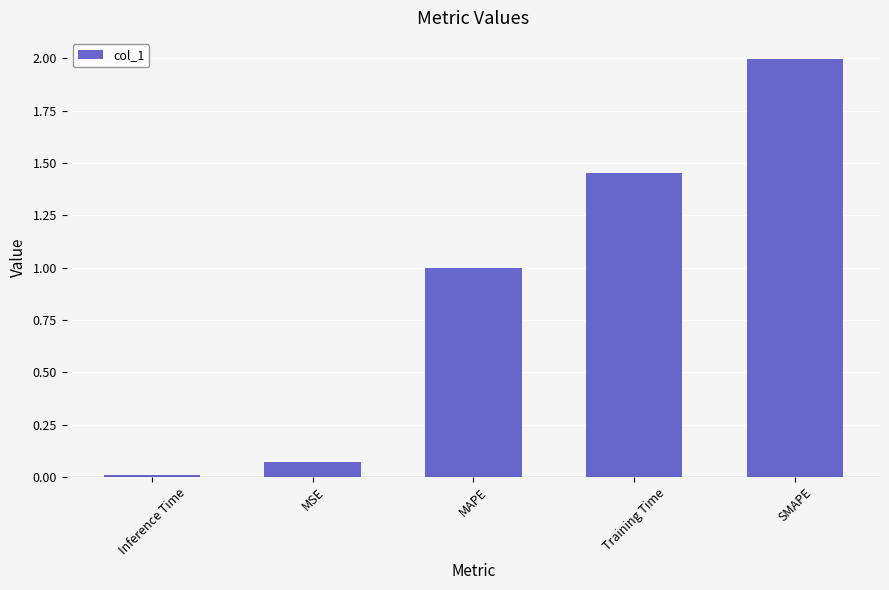

True or false: the data shows 0.8 at Training Time.

False